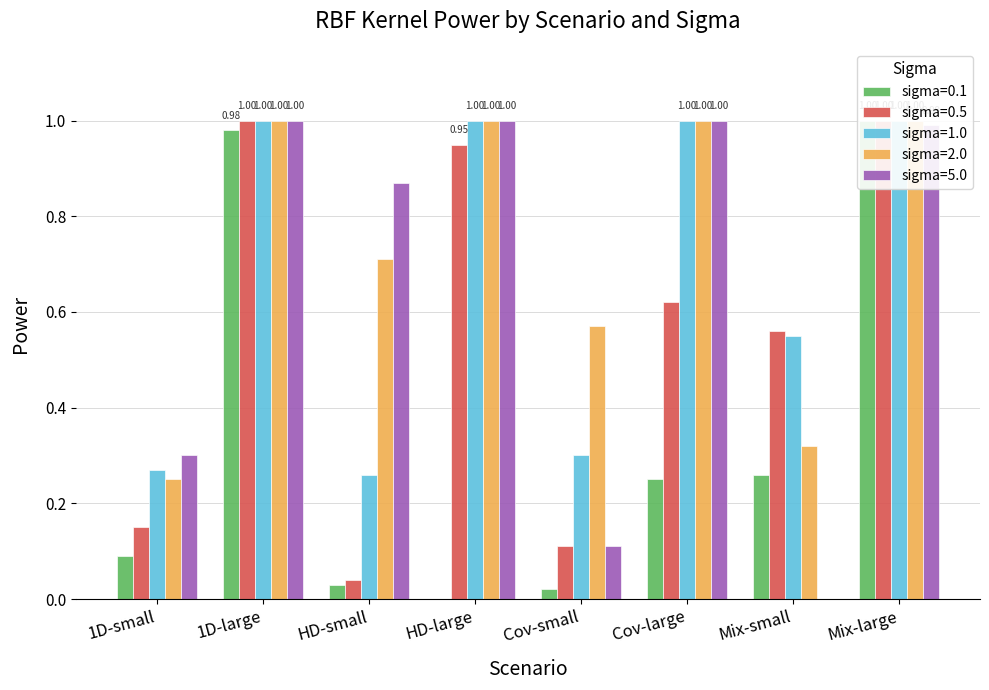

What is the total value across all series at Cov-small?

1.1